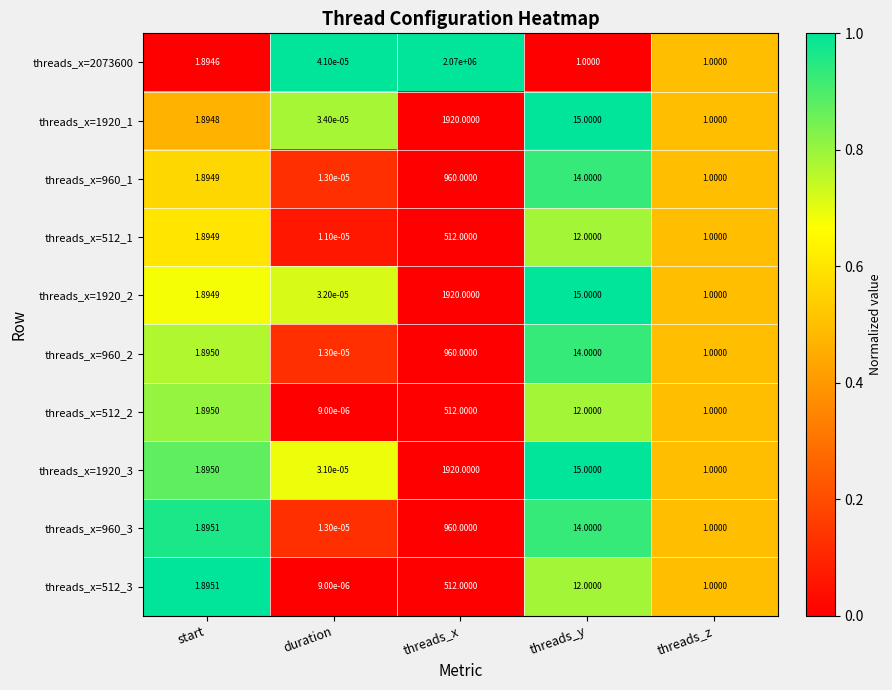

Where is threads_x=960_2 nearest to the value 480?

threads_y